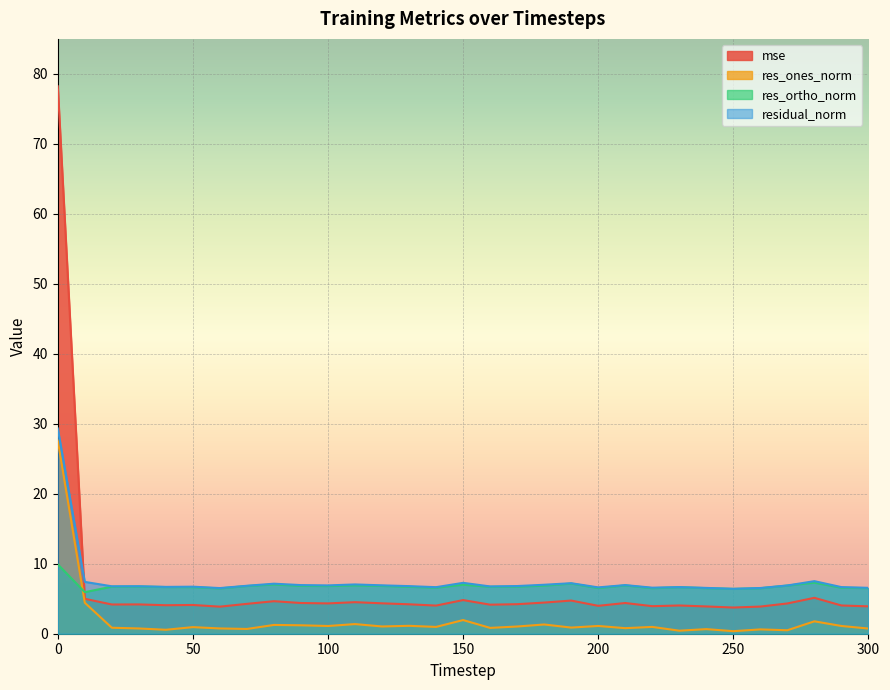

What is the difference between the maximum and minimum values in the res_ones_norm series?

27.2